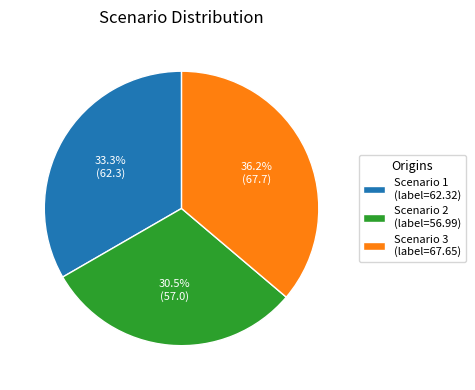

What percentage do Scenario 1 and Scenario 2 together represent?

63.8%